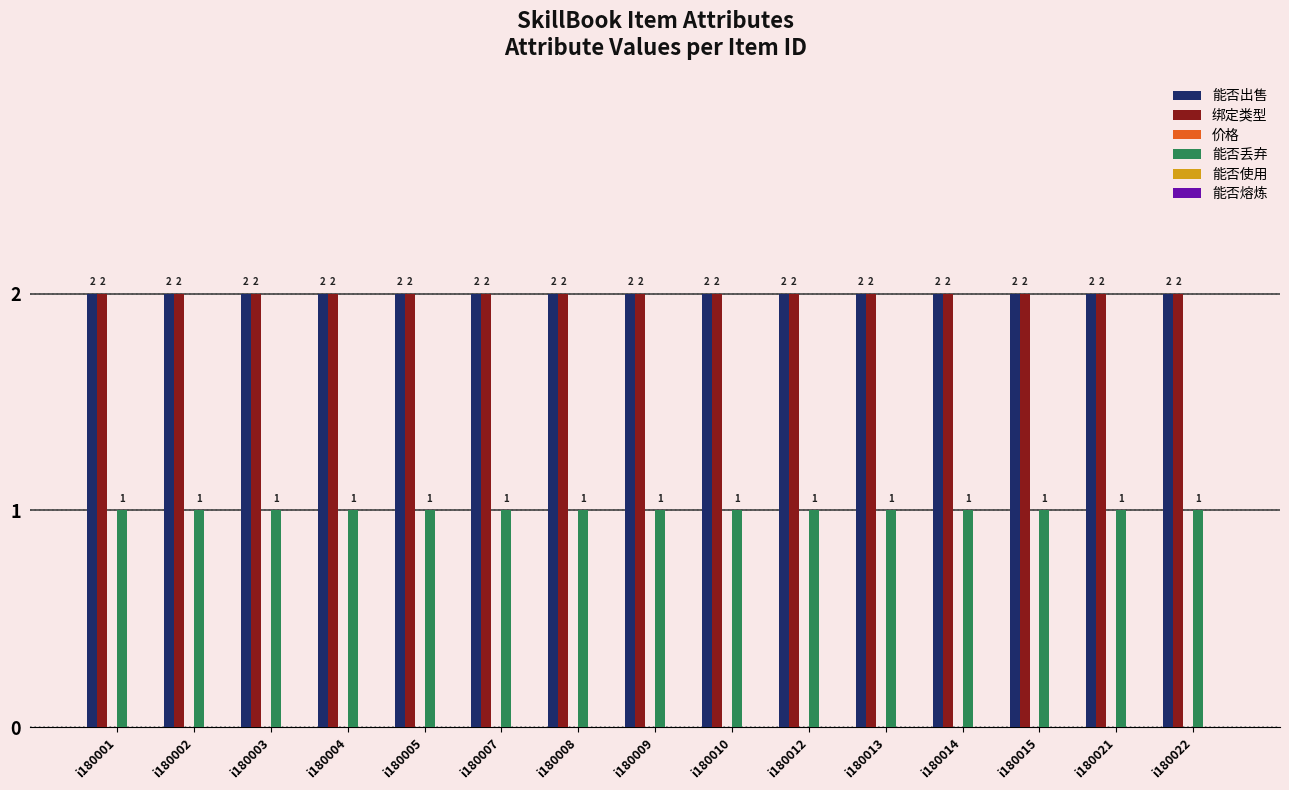

What is the total value across all series at i180004?

5